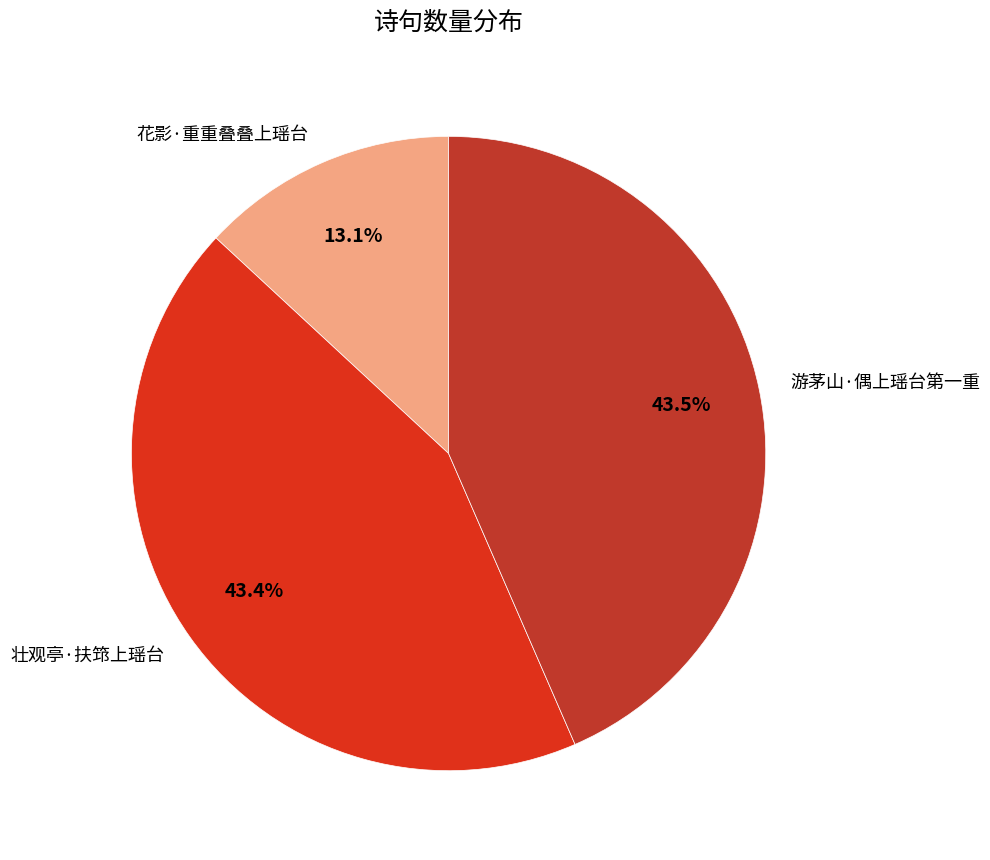

Which slice is the smallest?

花影·重重叠叠上瑶台